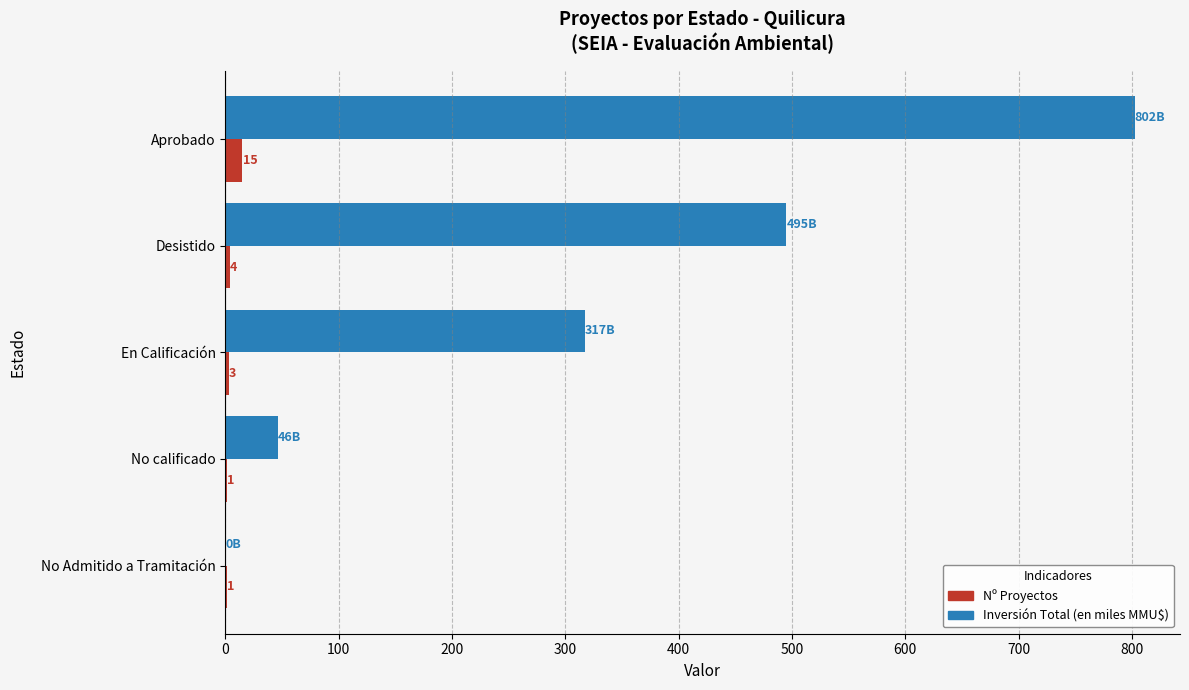

Which label corresponds to the largest value in the chart?

Aprobado